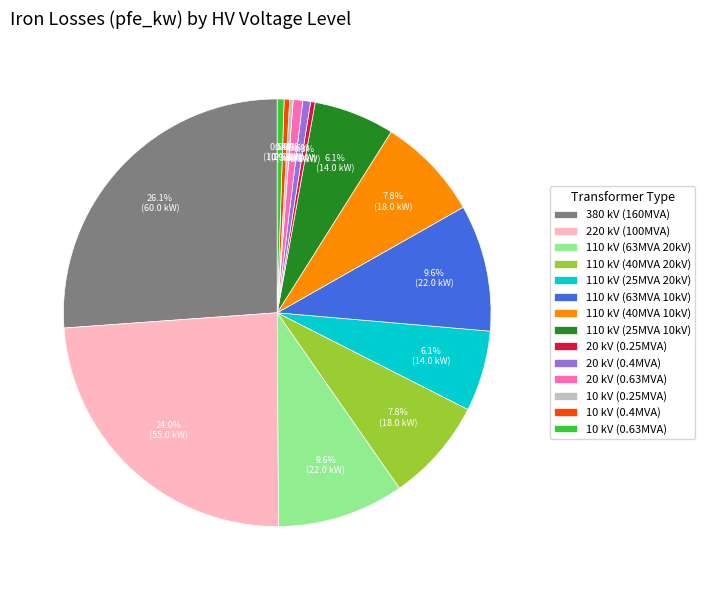

Between 110 kV (63MVA 10kV) and 110 kV (25MVA 10kV), which is larger?

110 kV (63MVA 10kV)